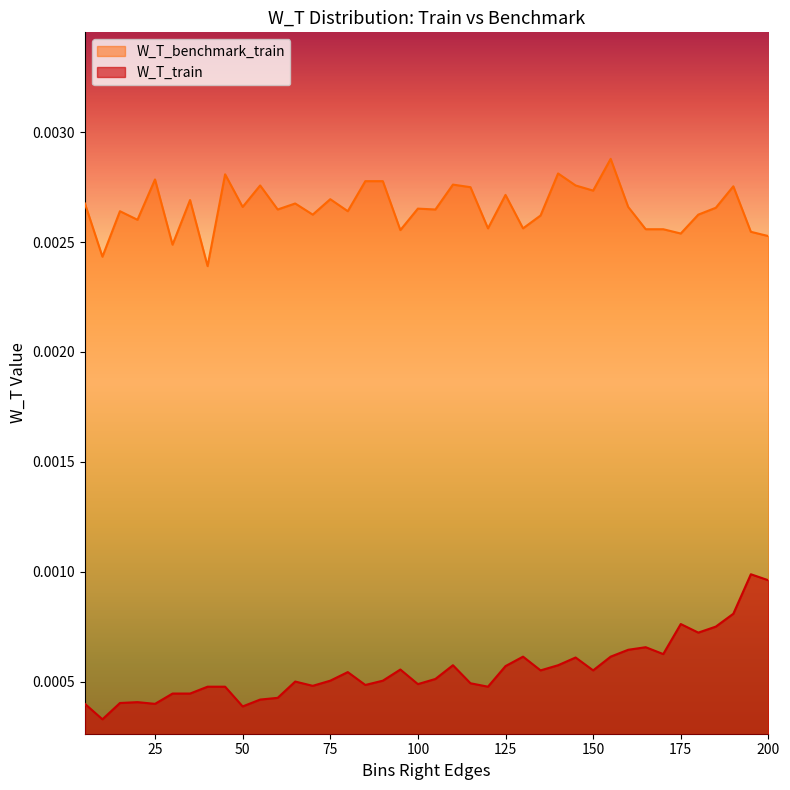

What are all the series names shown in the legend?

W_T_benchmark_train, W_T_train